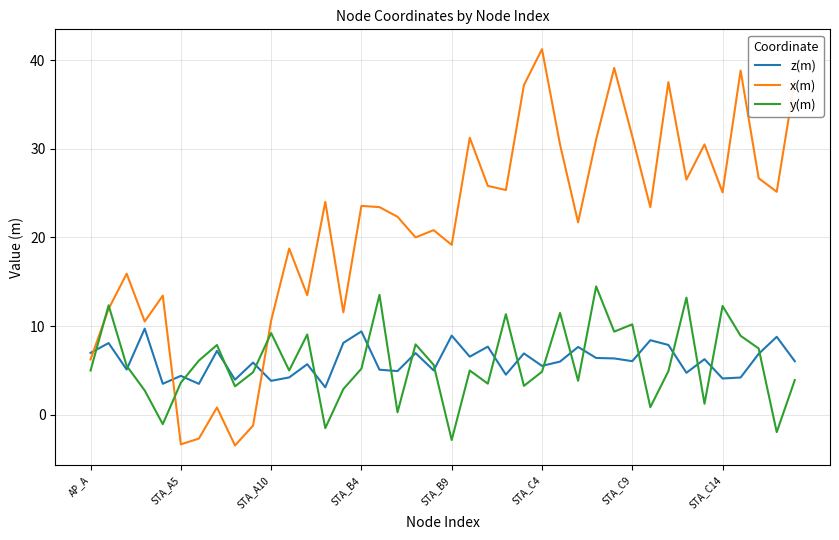

What is the minimum value for z(m)?

3.1